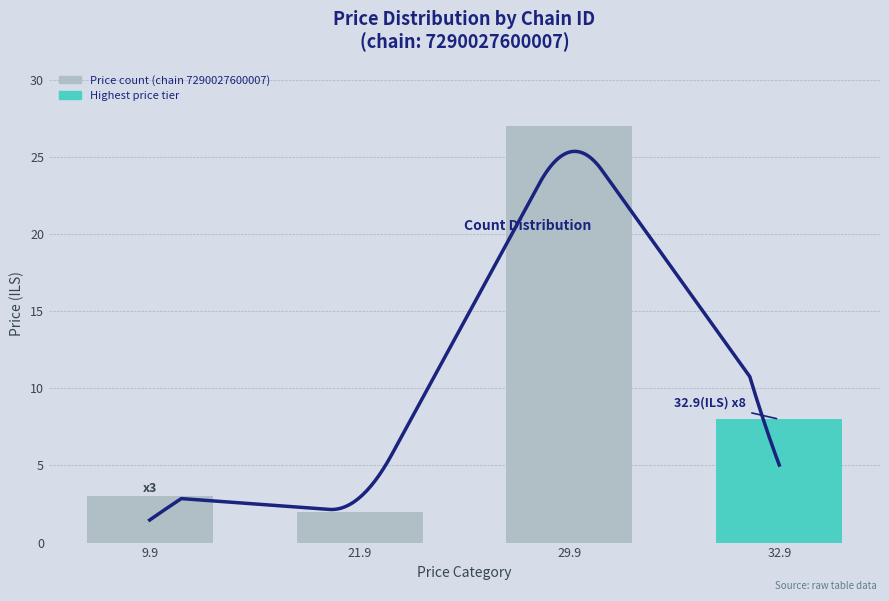

What is the minimum value shown in the chart?

2